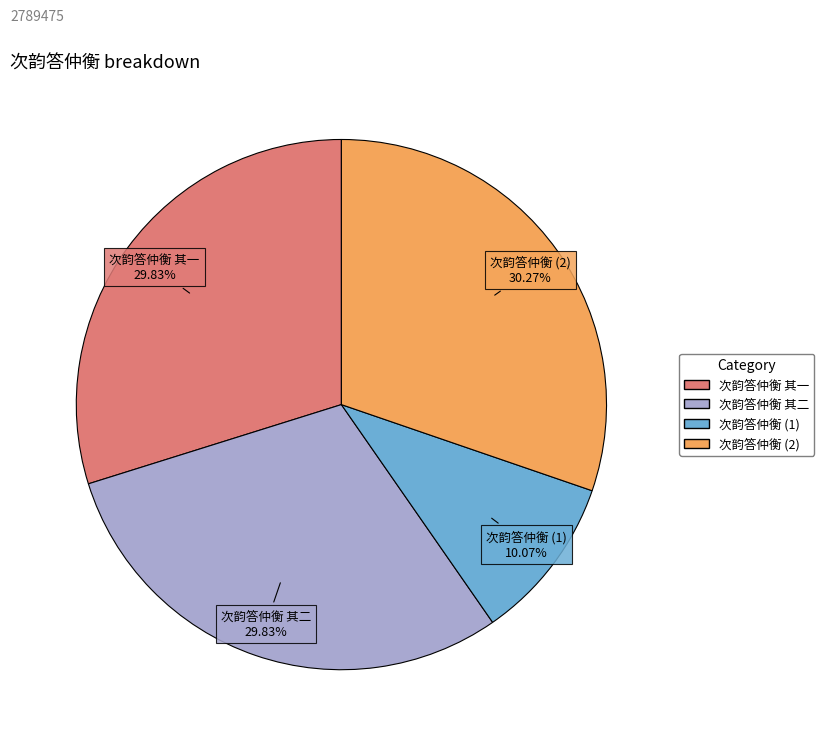

Is there a majority slice in this chart?

No